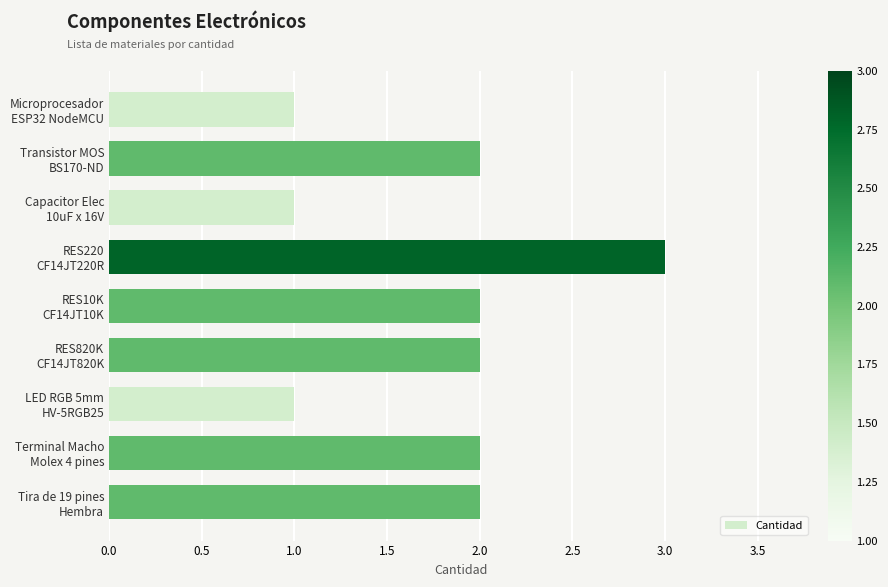

What is the value of the 4th bar from the top?

3